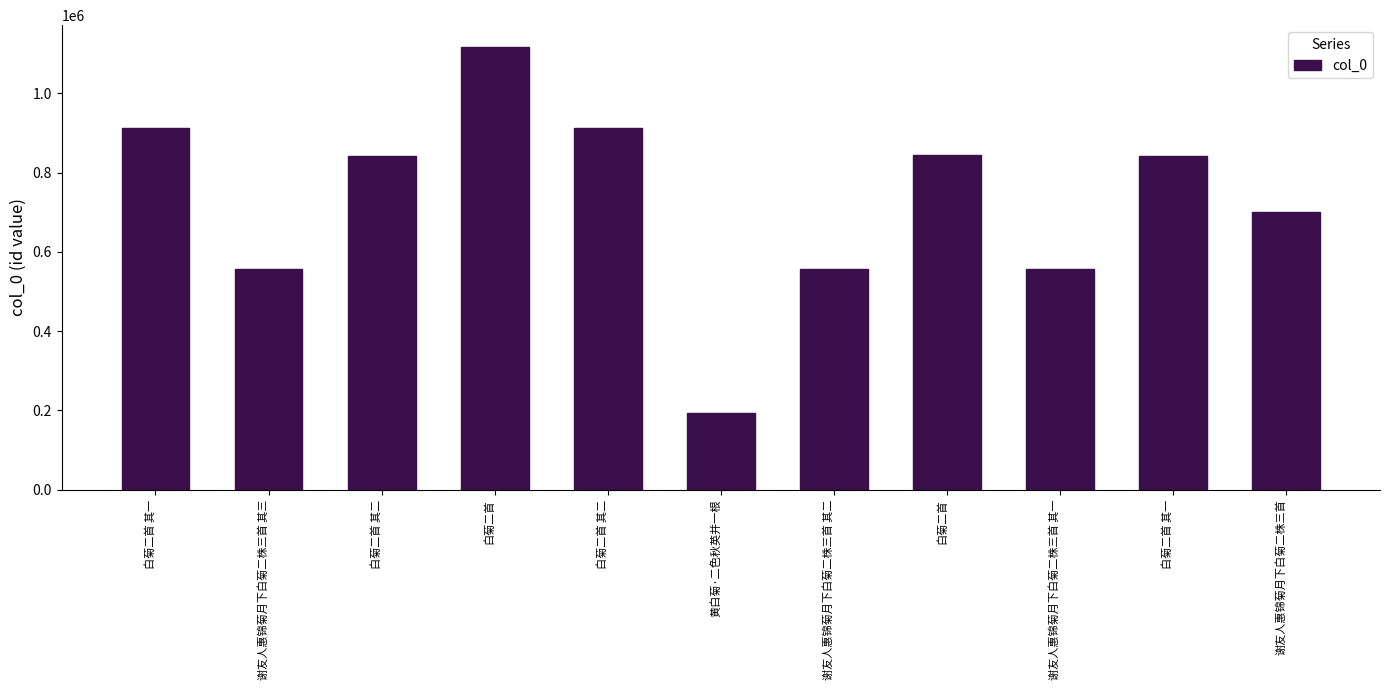

What is the difference between the values at 白菊二首 其一 and 谢友人惠锦菊月下白菊二株三首 其二?

356705